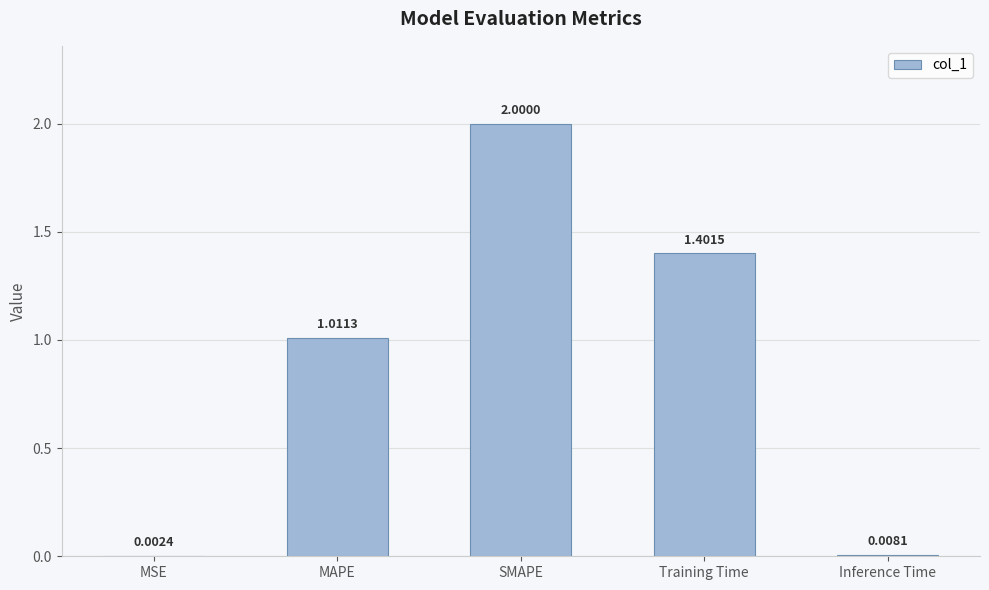

How many categories are shown in the chart?

5